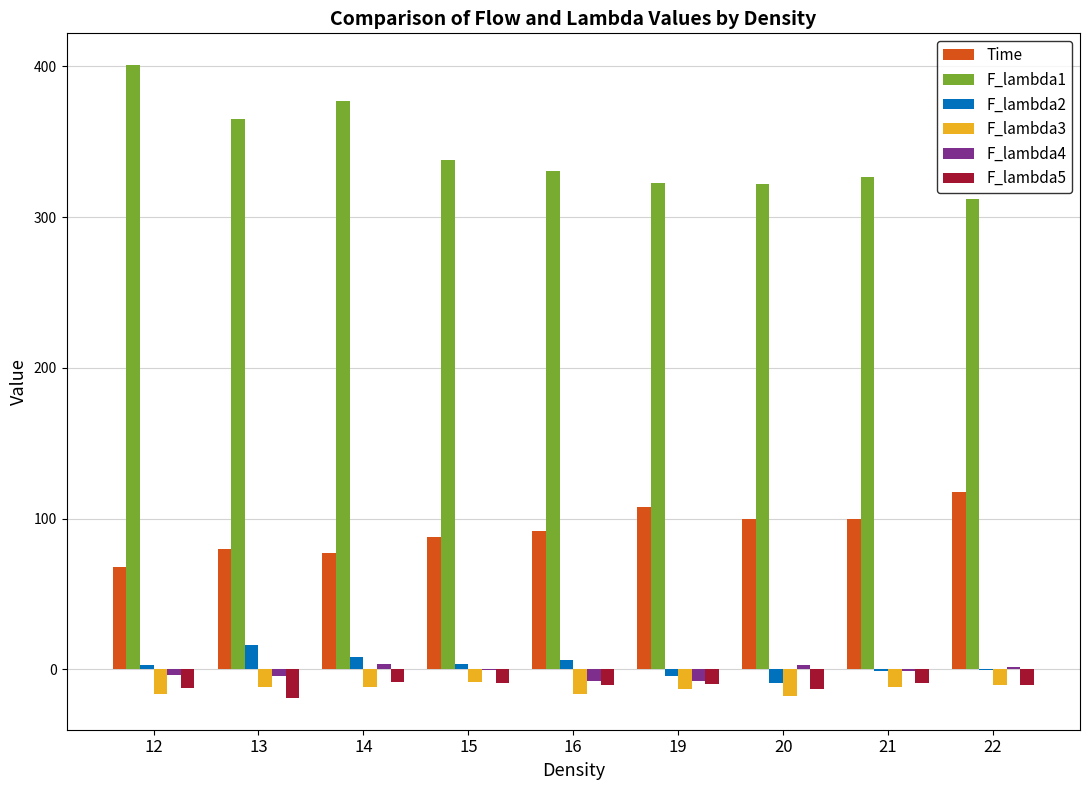

Is it true that F_lambda5 equals -8.8 at 21?

True